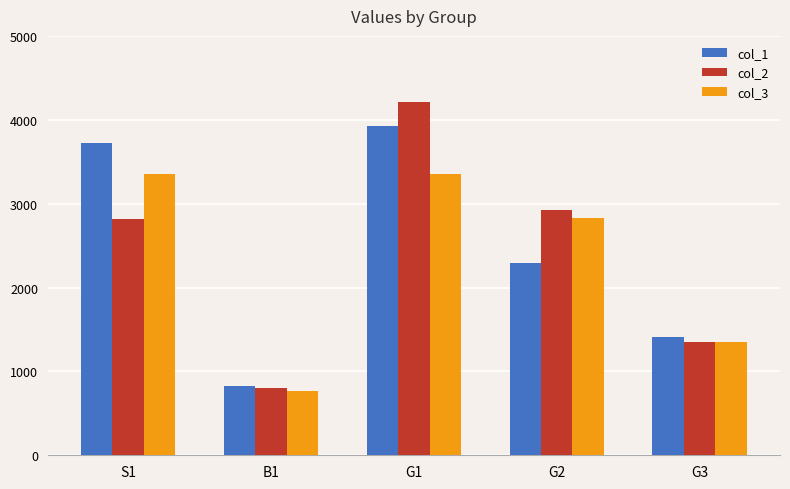

What is the total value across all series at S1?

9897.7